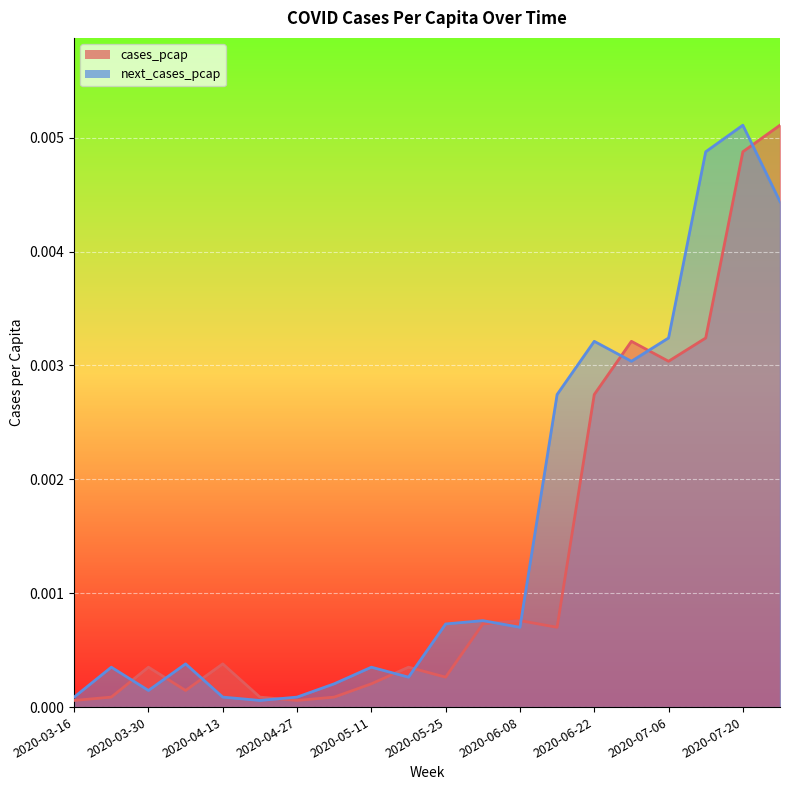

Rank the series by their average value, from highest to lowest.

next_cases_pcap, cases_pcap